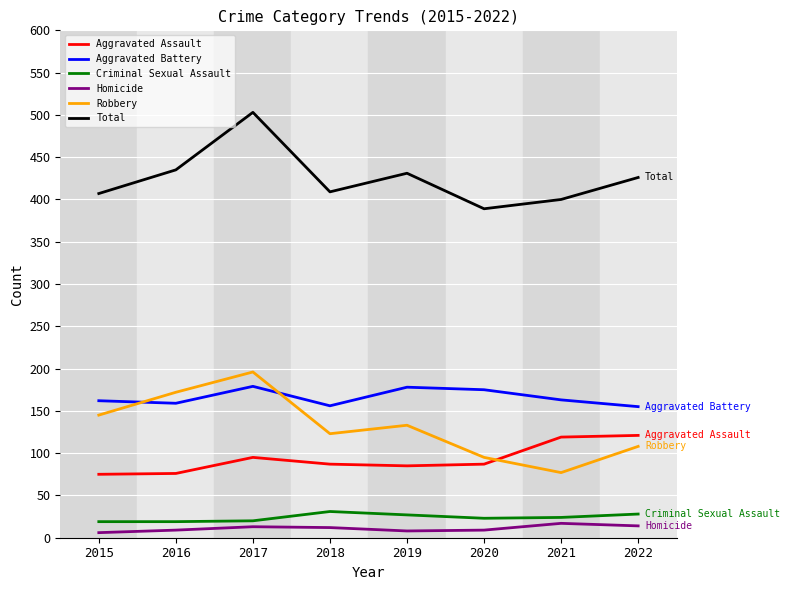

Which series changed the most between 2016 and 2017?

Total